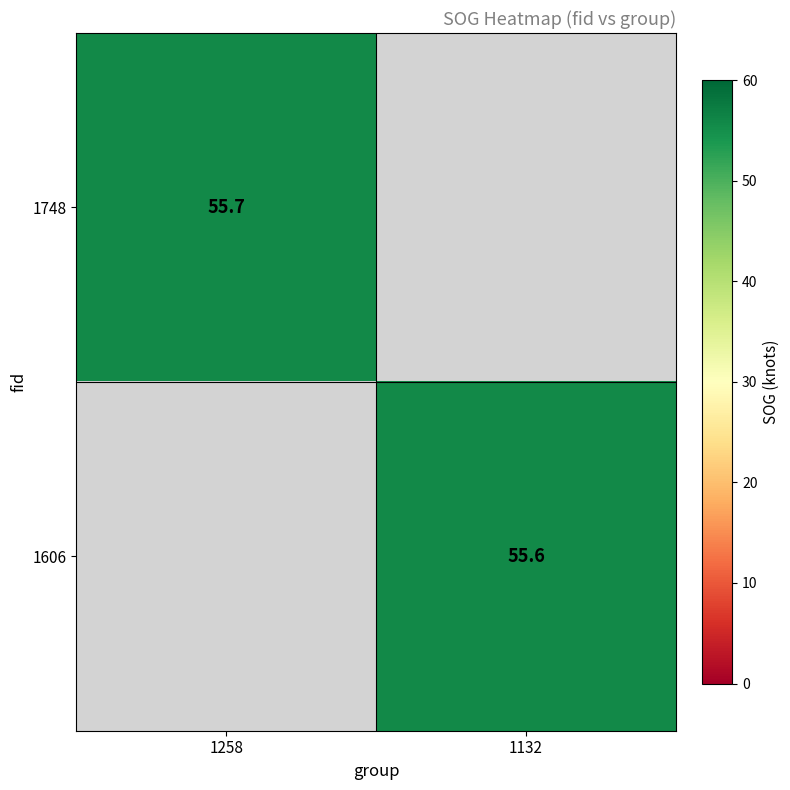

Count the number of data series in this chart.

2